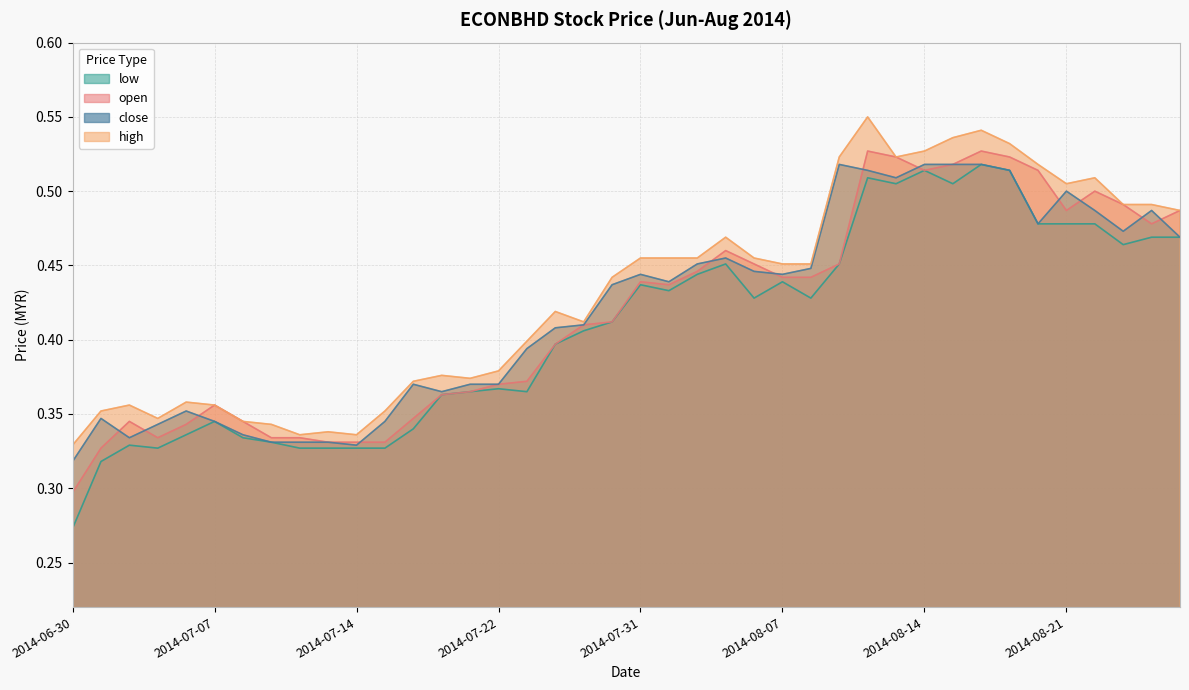

The close series shows 0.3 at 2014-07-02. True or false?

True